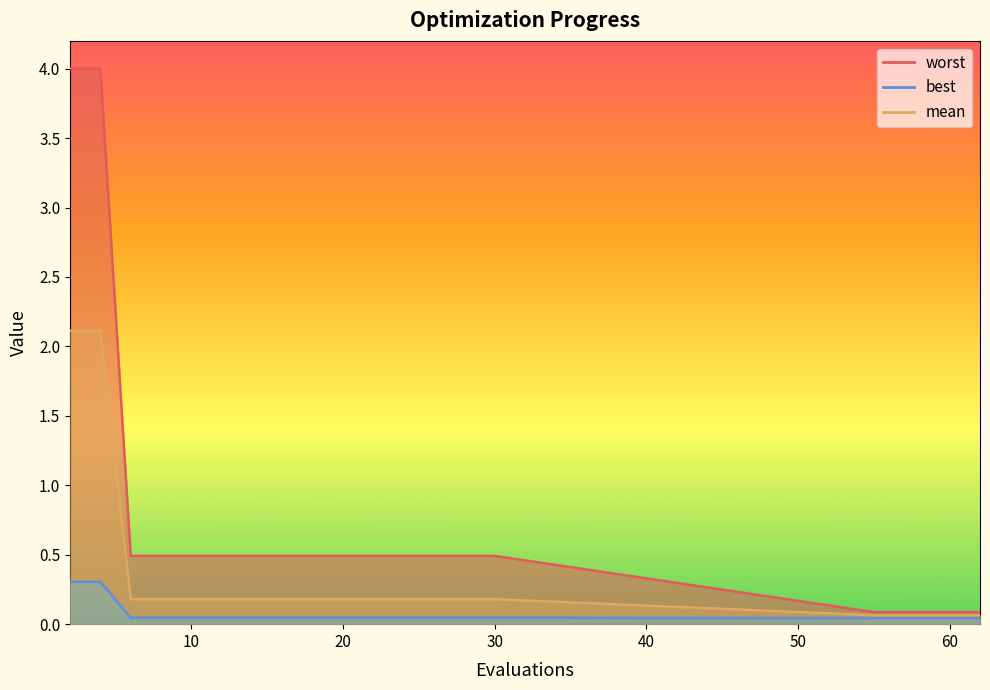

What is the value of the worst point at the 1st from the left?

4.0